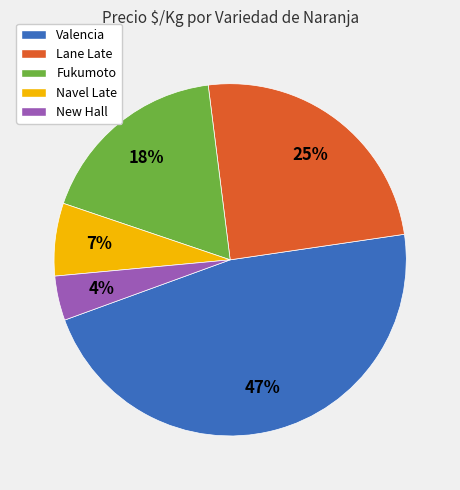

Is the sum of Valencia and Lane Late greater than half?

Yes